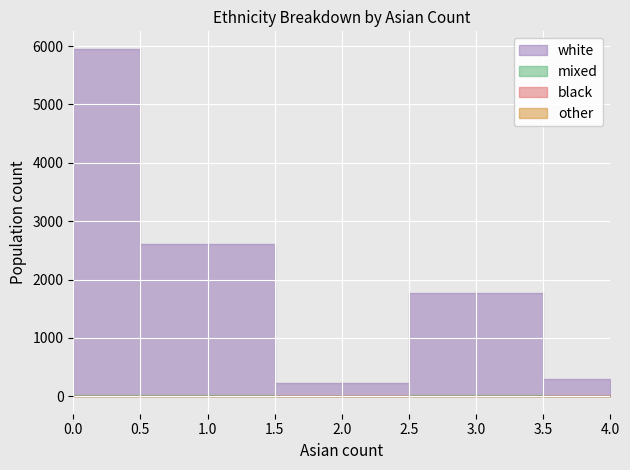

Which series has the largest range (max minus min)?

white